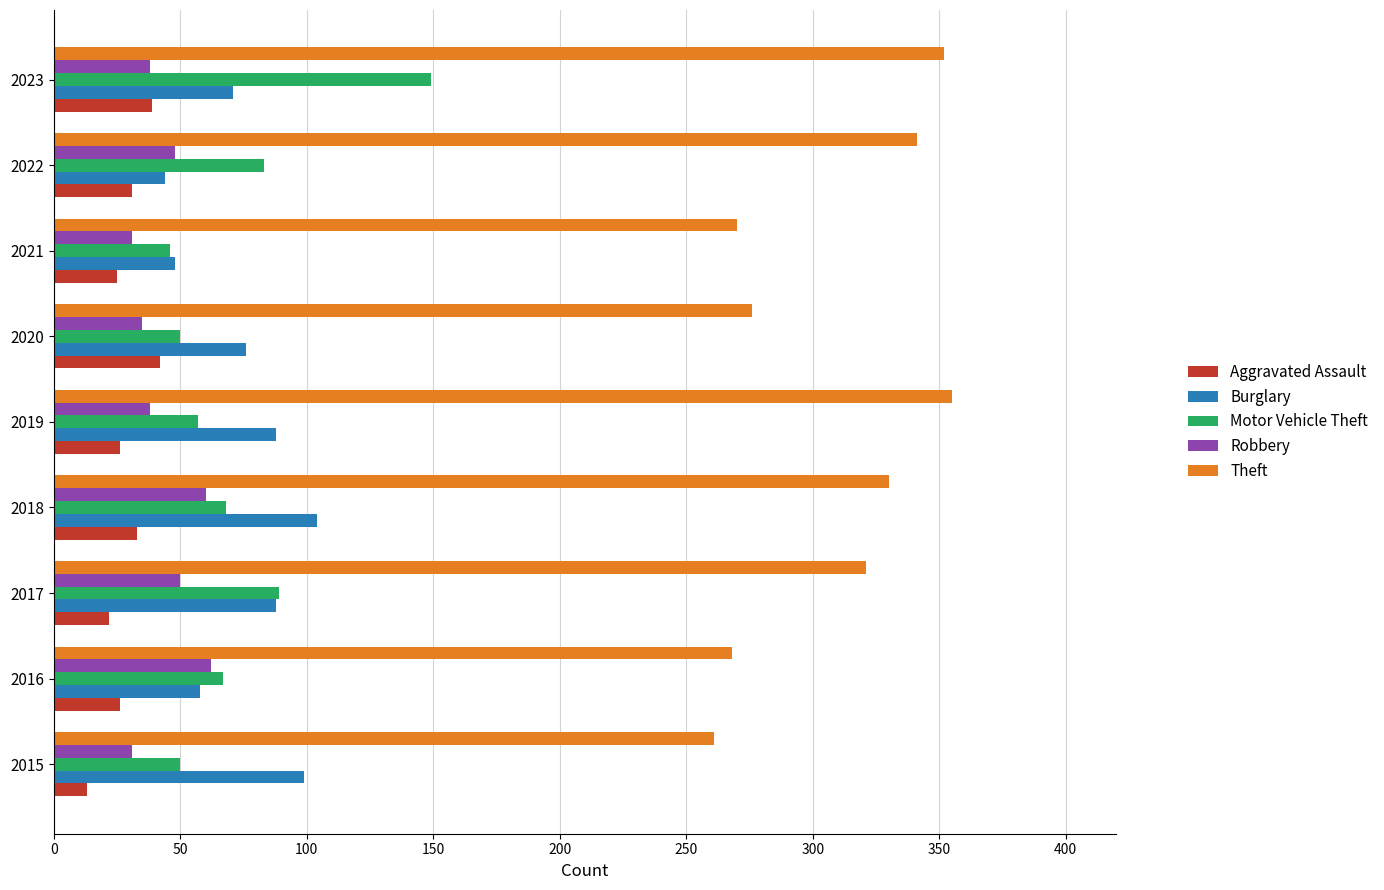

Rank the series by their maximum value, from highest to lowest.

Theft, Motor Vehicle Theft, Burglary, Robbery, Aggravated Assault